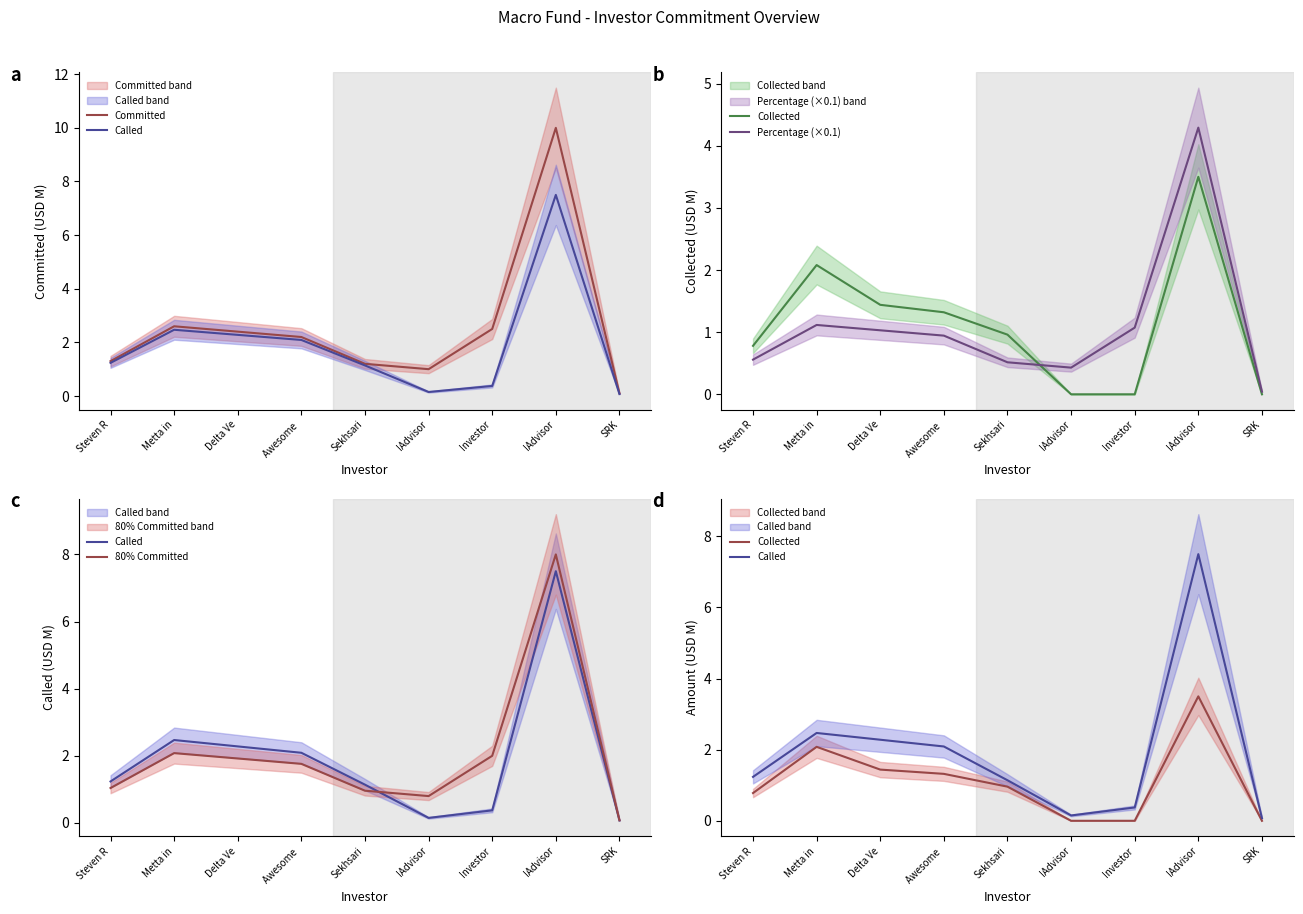

At how many categories does at least one series exceed 4?

1